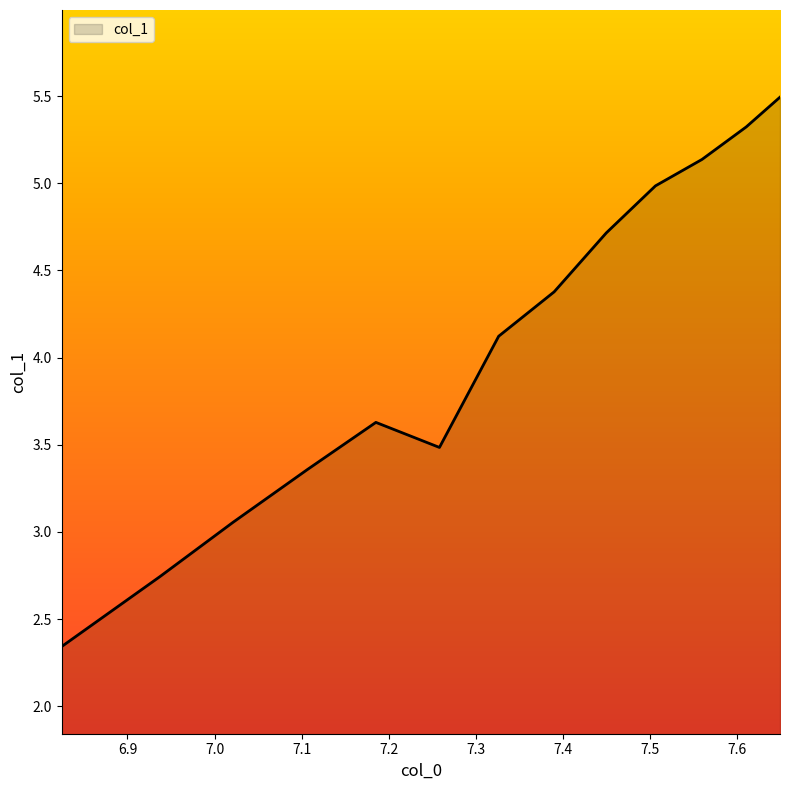

What is the greatest value displayed?

5.5